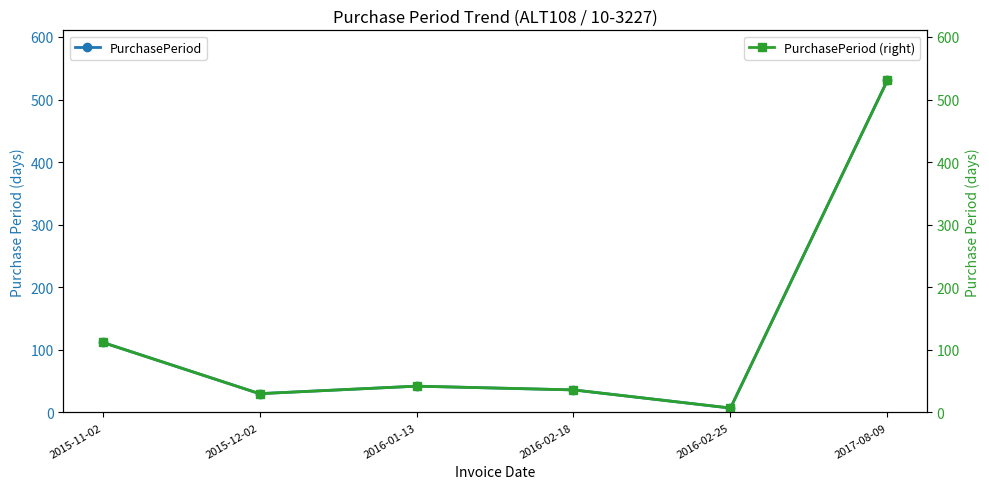

How many lines are shown in the chart?

2